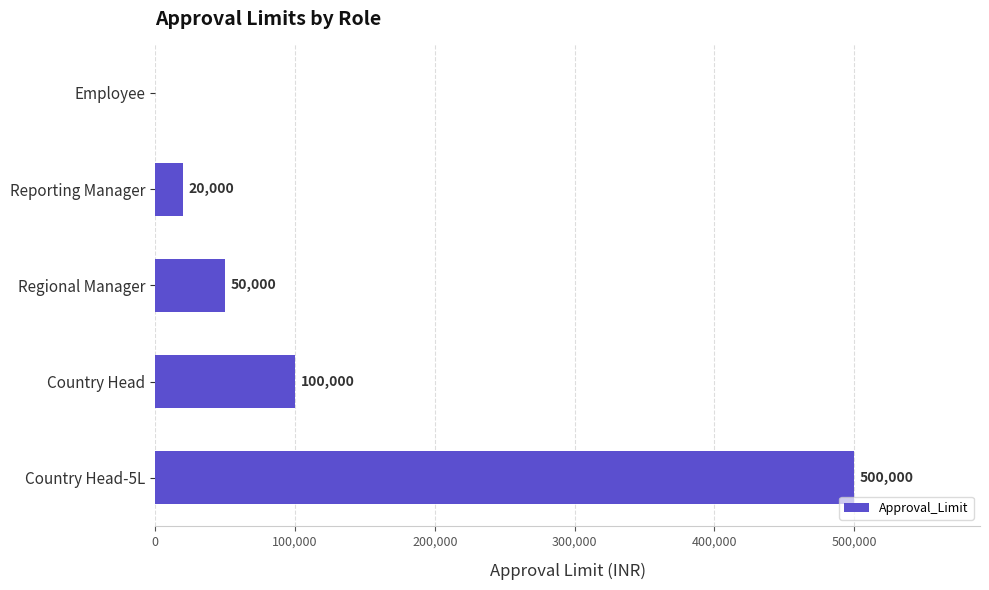

Which has a higher value, Employee or Reporting Manager?

Reporting Manager